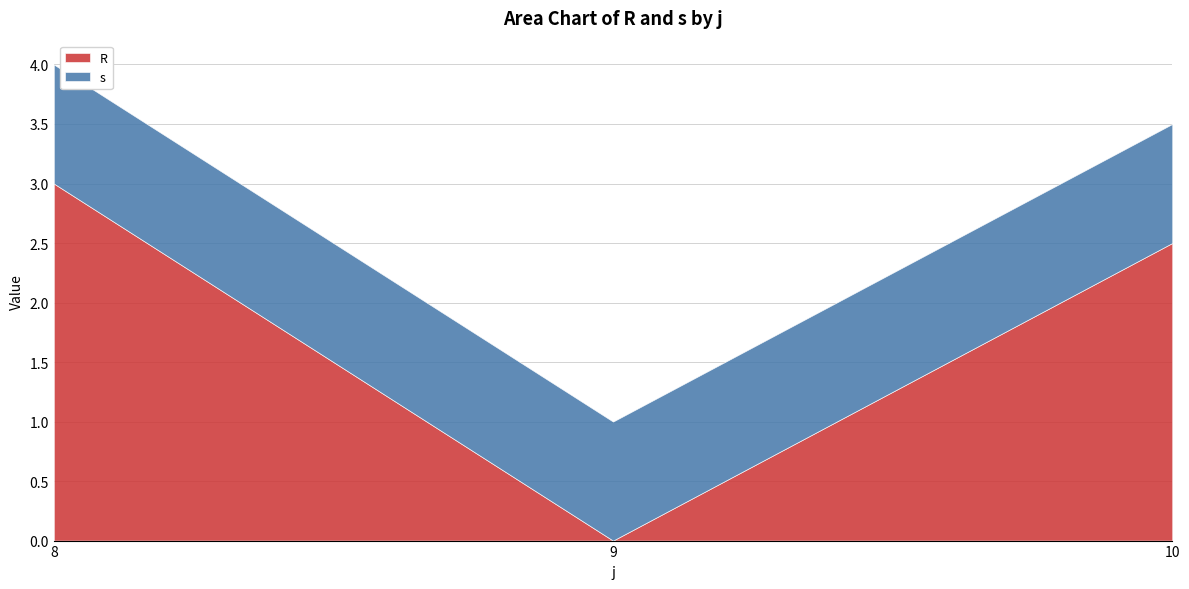

What is the value of the R point at the 3rd from the left?

2.5